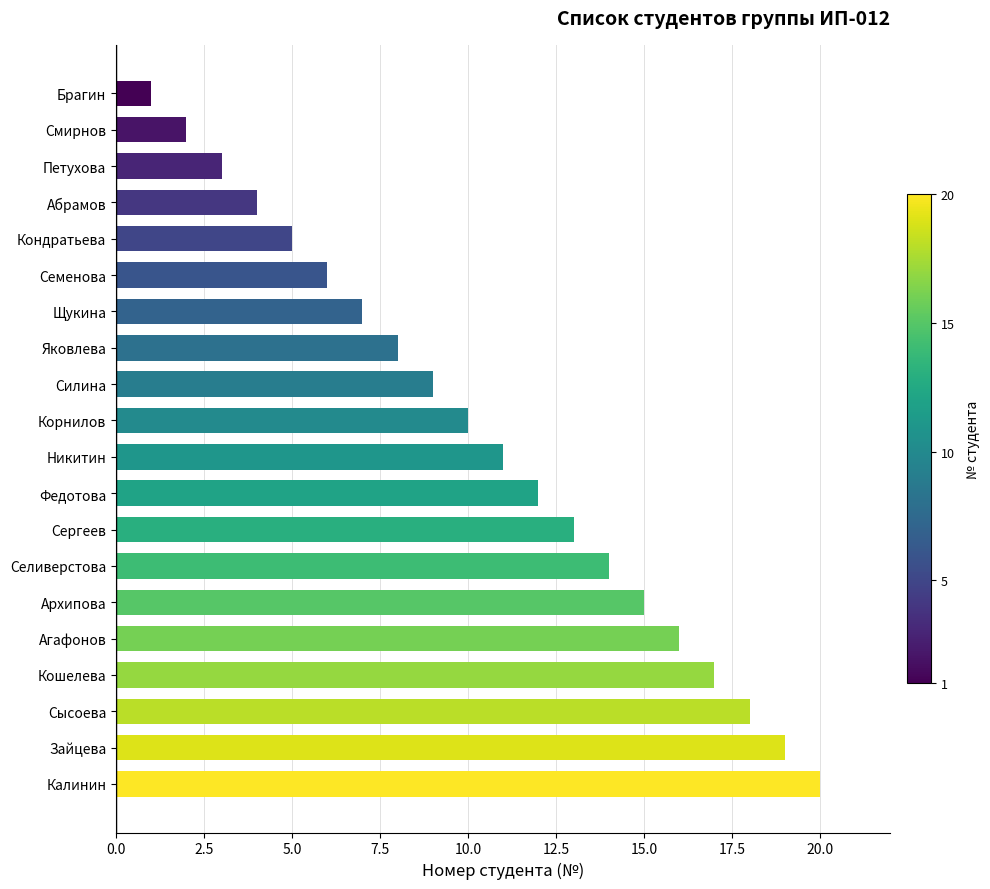

What is the minimum value shown in the chart?

1